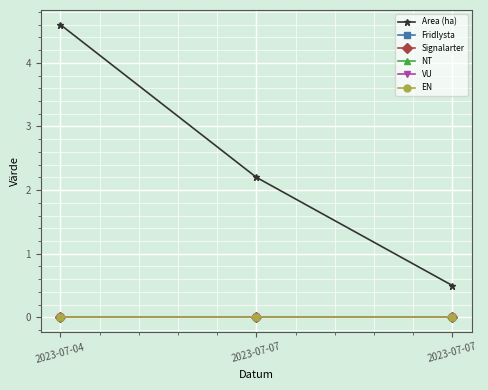

Reading left to right, transcribe all the data shown in this chart.

Area (ha): 2023-07-04=4.6	2023-07-07=2.2	2023-07-07=0.5
Fridlysta: 2023-07-04=0.0	2023-07-07=0.0	2023-07-07=0.0
Signalarter: 2023-07-04=0.0	2023-07-07=0.0	2023-07-07=0.0
NT: 2023-07-04=0.0	2023-07-07=0.0	2023-07-07=0.0
VU: 2023-07-04=0.0	2023-07-07=0.0	2023-07-07=0.0
EN: 2023-07-04=0.0	2023-07-07=0.0	2023-07-07=0.0